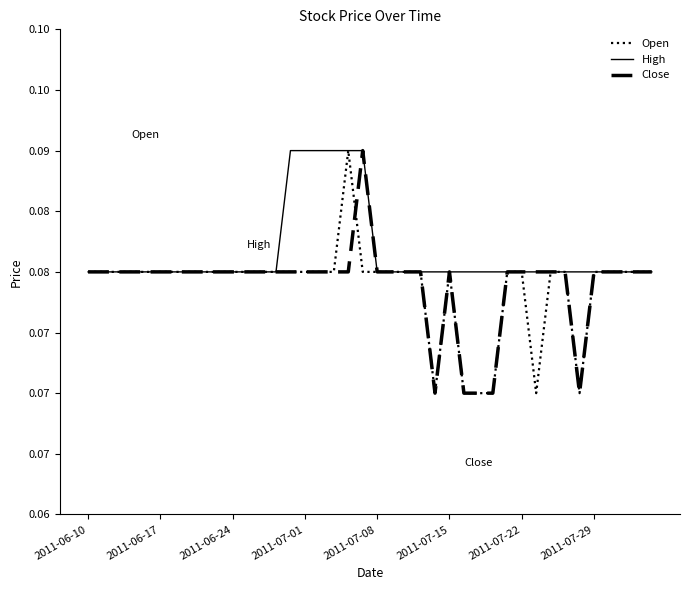

Is this an area chart (filled region under the line)?

No